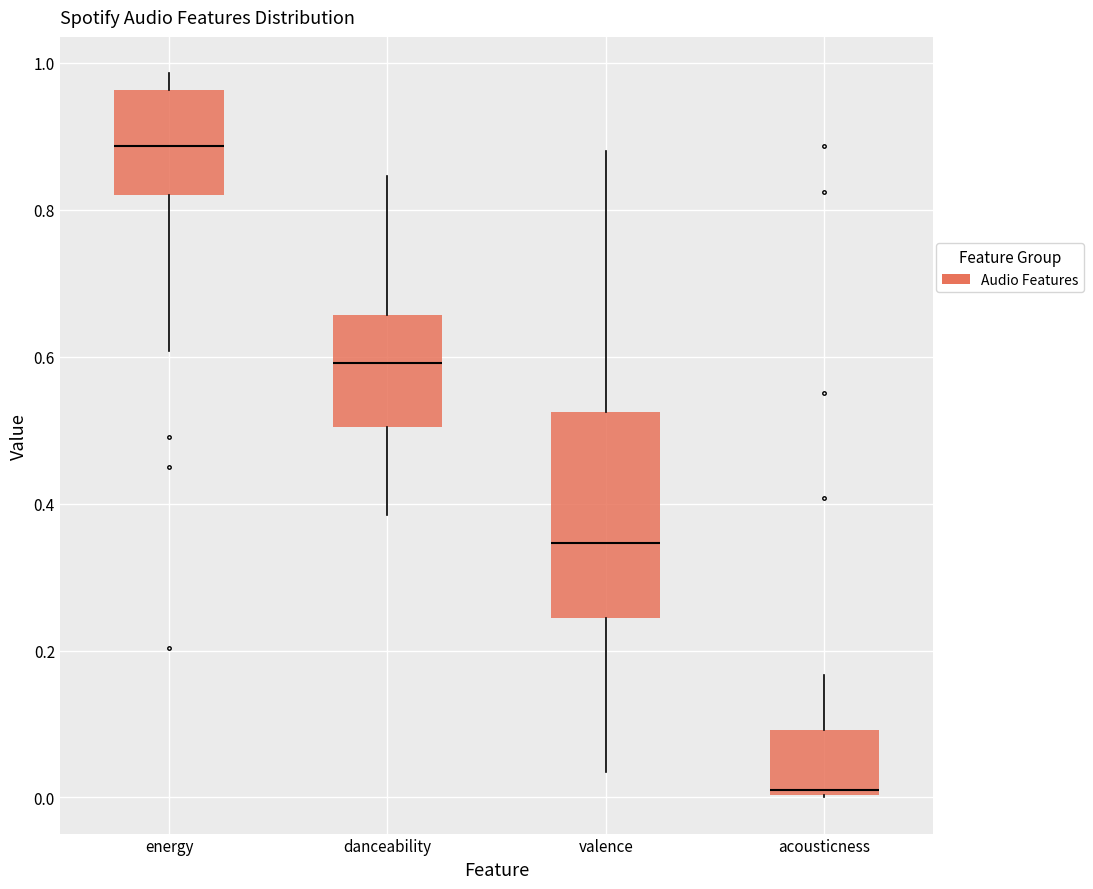

Which box is the tallest, from its lower edge to its upper edge?

valence